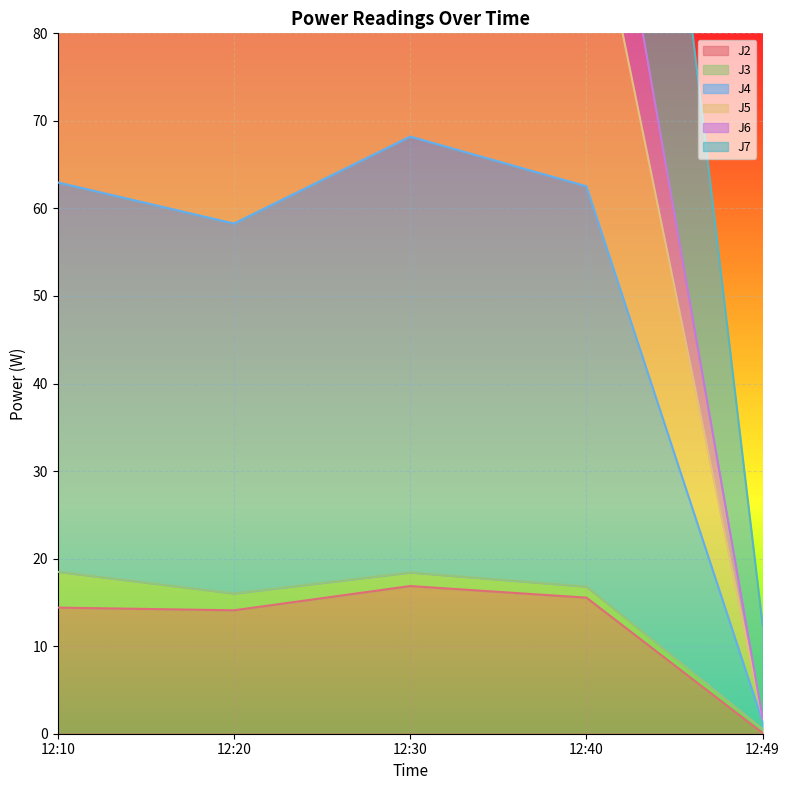

What is the highest value of the J6 series?

68.2